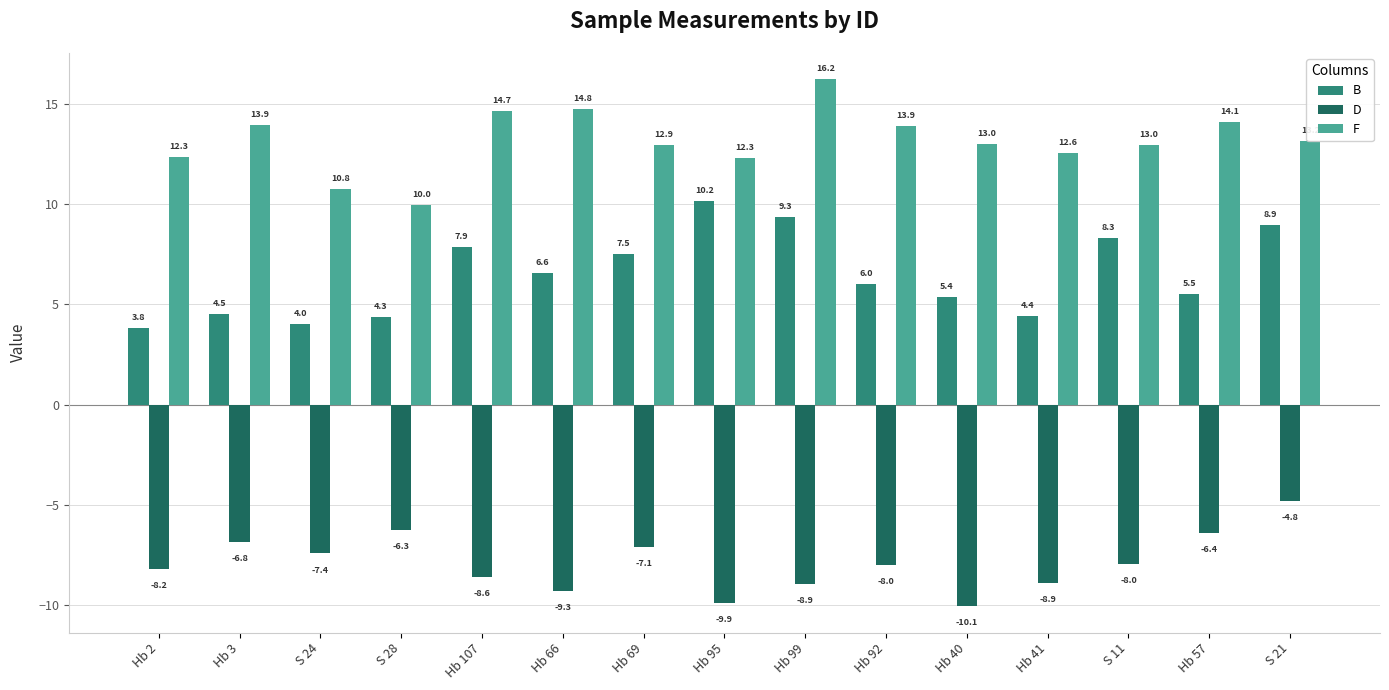

How many distinct data groups are displayed?

3